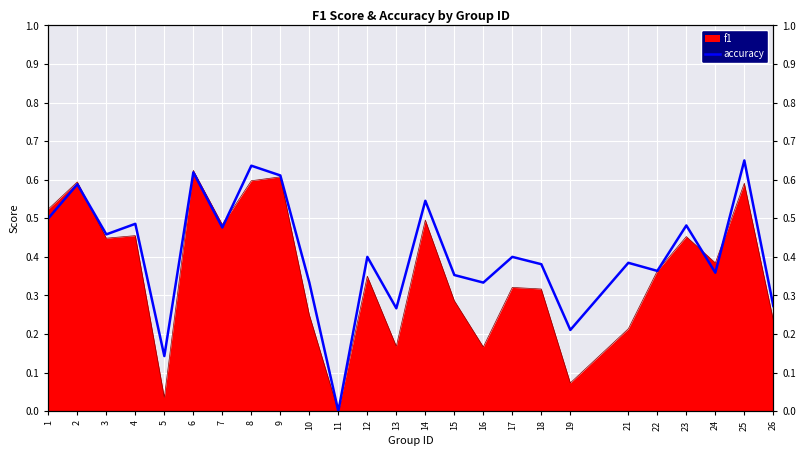

Reading left to right, extract all data points from this chart.

0.5	0.6	0.5	0.5	0.1	0.6	0.5	0.6	0.6	0.3	0.0	0.4	0.3	0.5	0.4	0.3	0.4	0.4	0.2	0.4	0.4	0.5	0.4	0.7	0.3